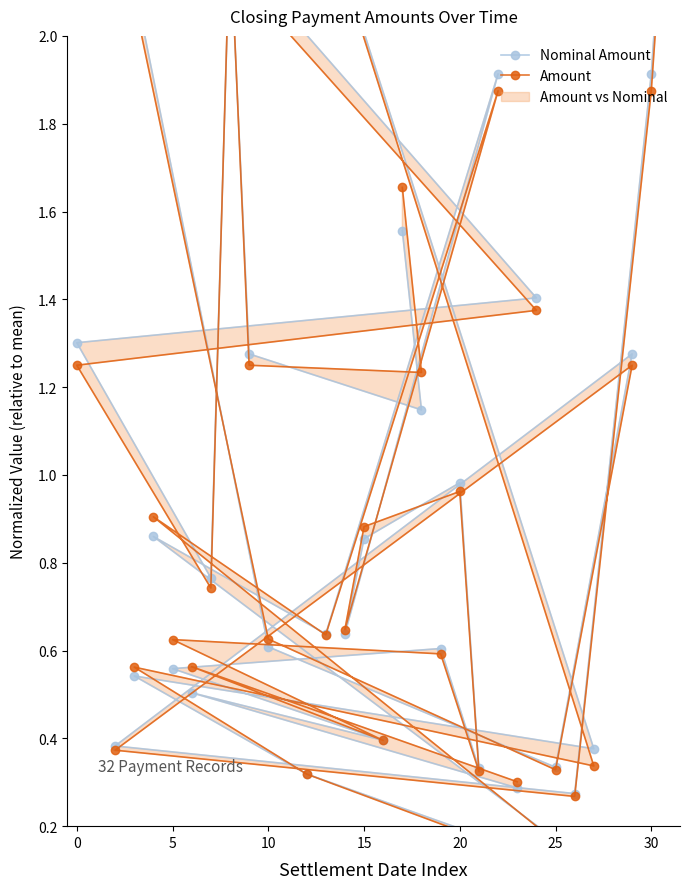

What is the value of the Nominal Amount point at the 32nd from the left?

0.3